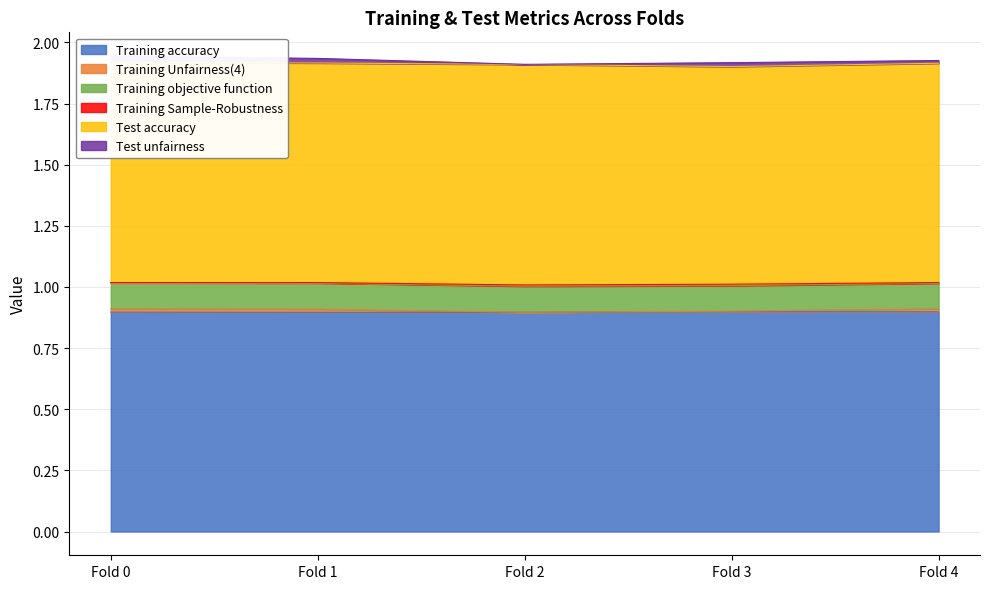

Which category has the highest value across all series?

Fold 2